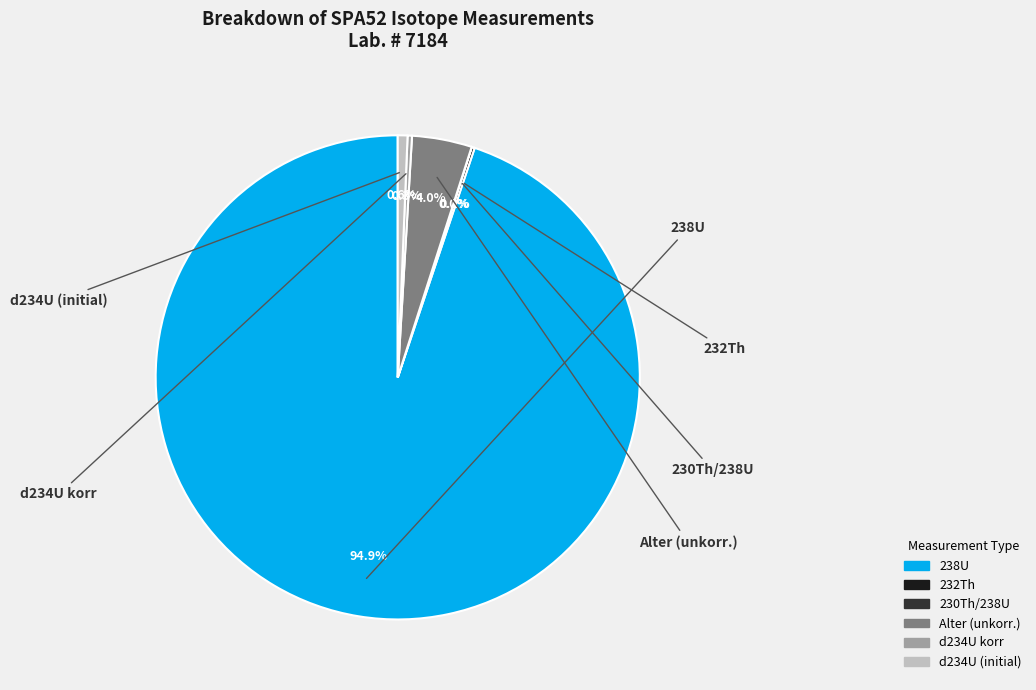

How much of the chart is everything except Alter (unkorr.)?

96.0%